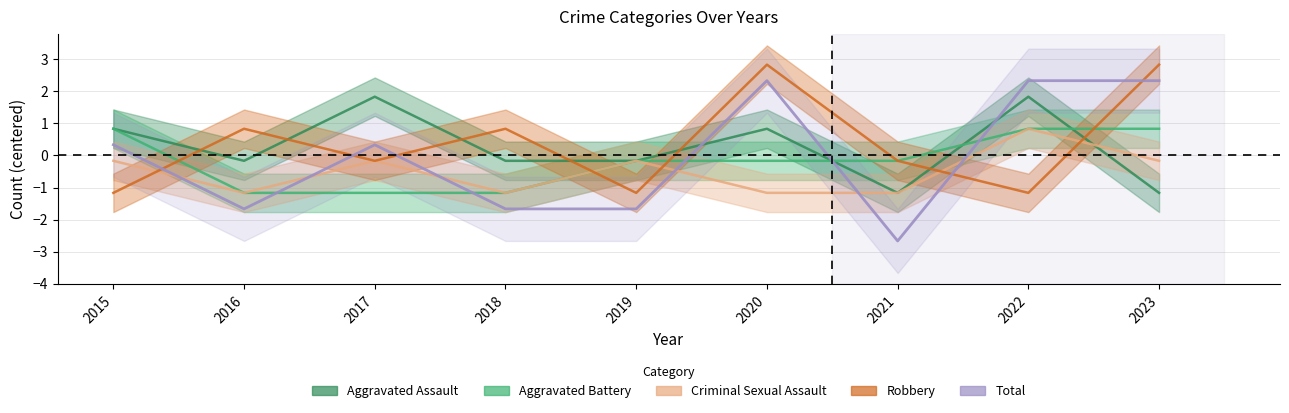

What is the sum of the Robbery values at 2015 and 2019?

-2.3